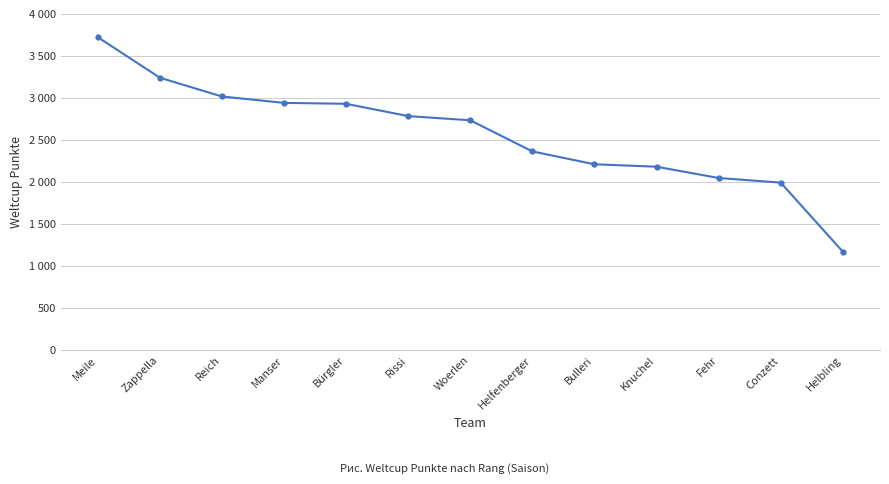

How many lines are shown in the chart?

1